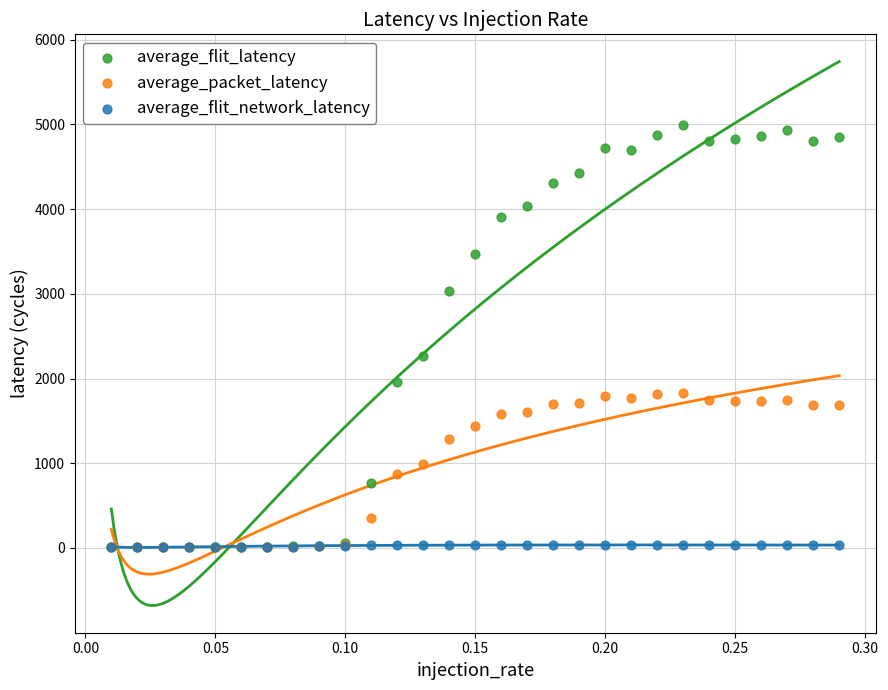

In the average_flit_latency series, what Y value is closest to 2502?

2266.2